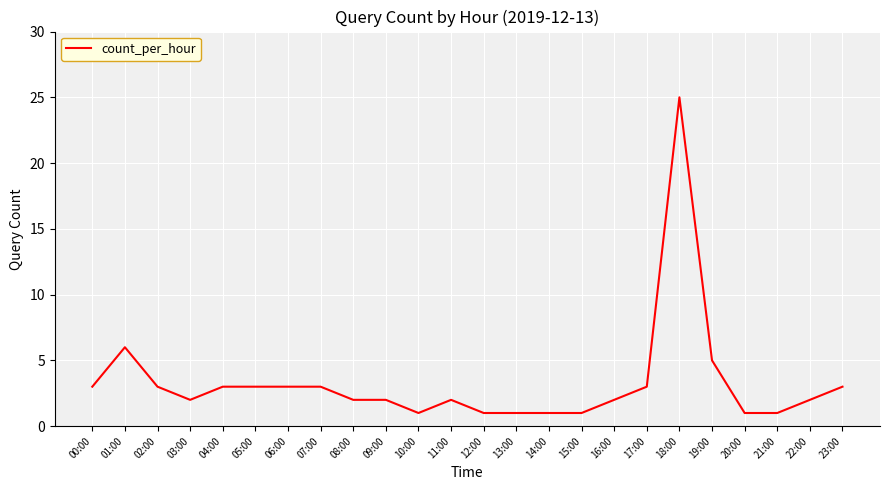

Count the number of categories in the chart.

24